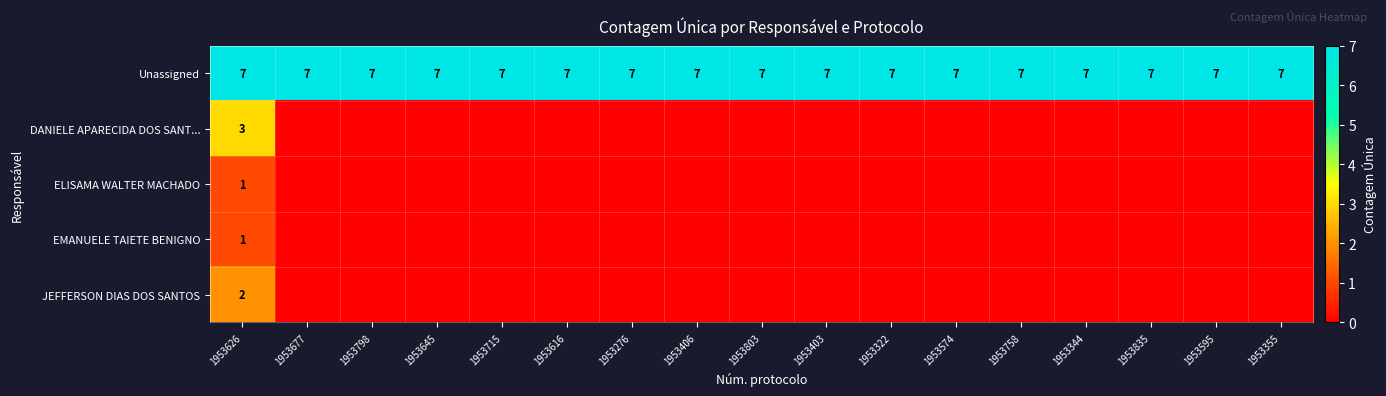

The value of Unassigned at 1953626 is 7. True or false?

True